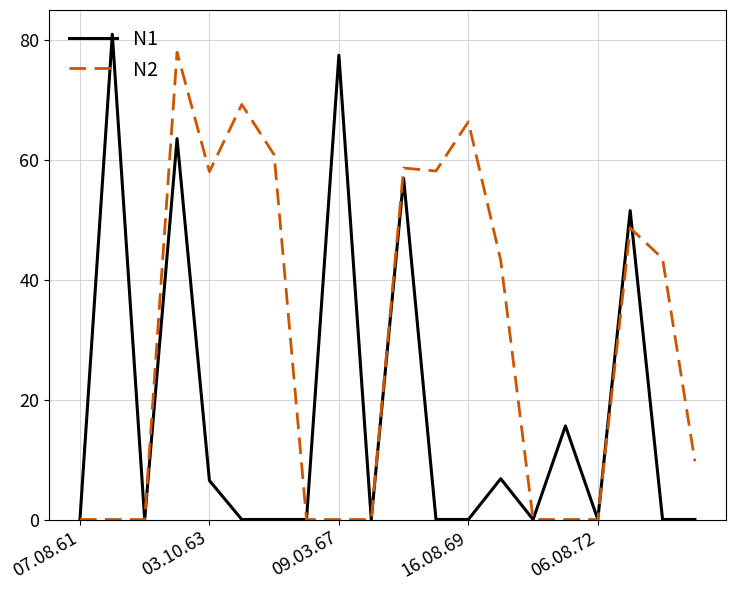

Which series has the largest total across all categories?

N2